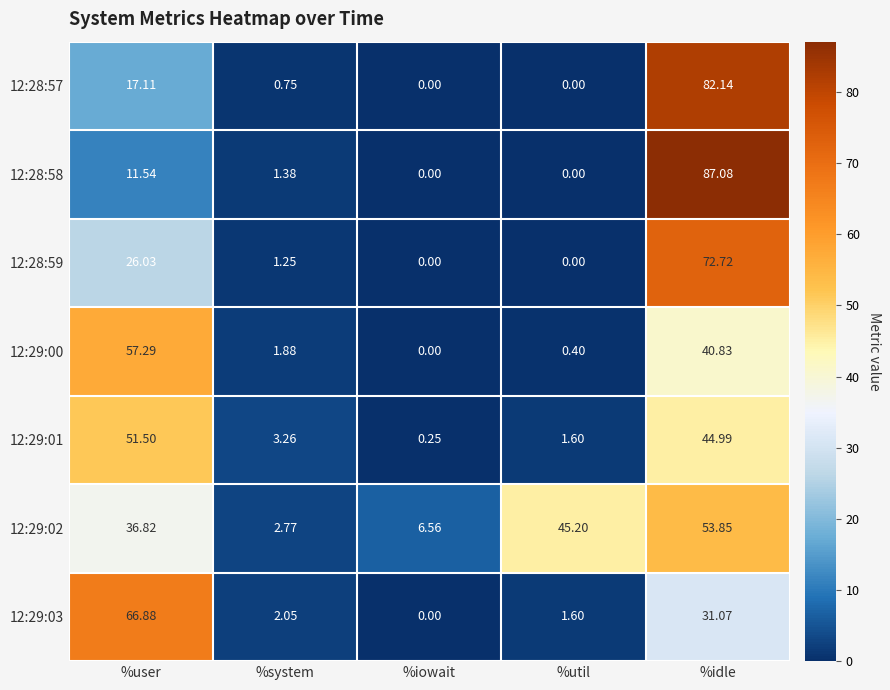

At which category is the sum across all series the highest?

%idle